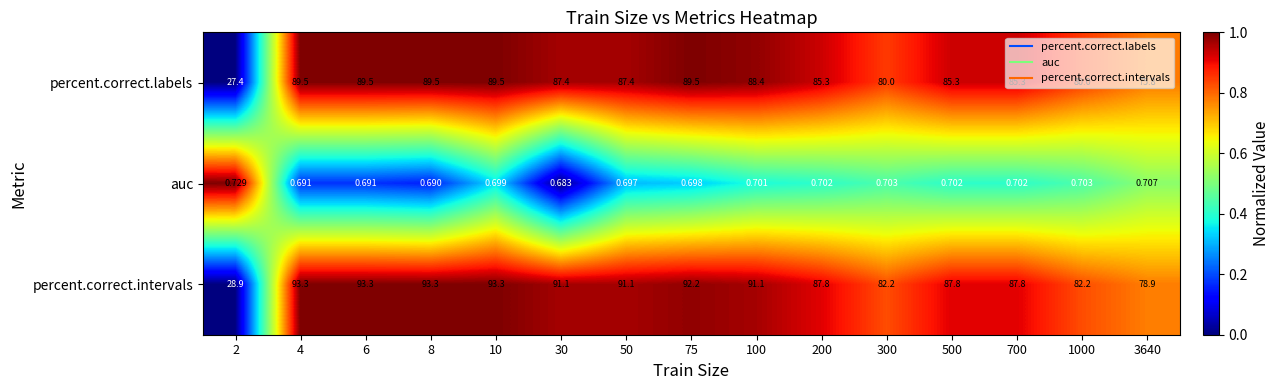

Count the number of categories in the chart.

15